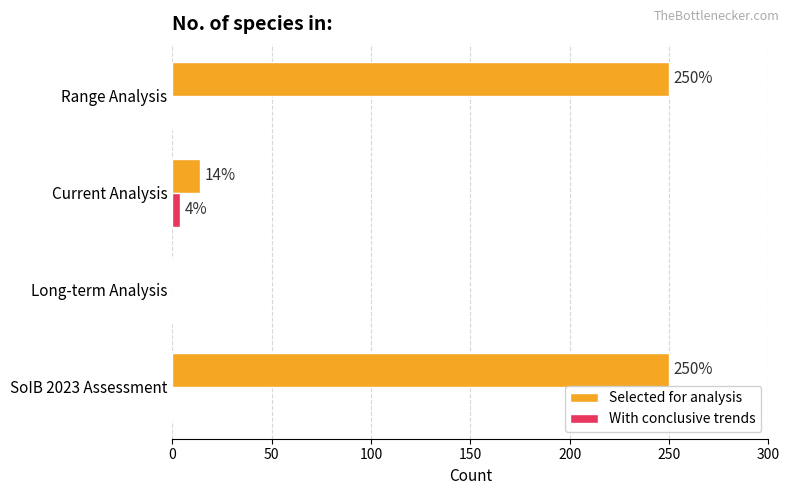

What is the sum of all With conclusive trends values?

4